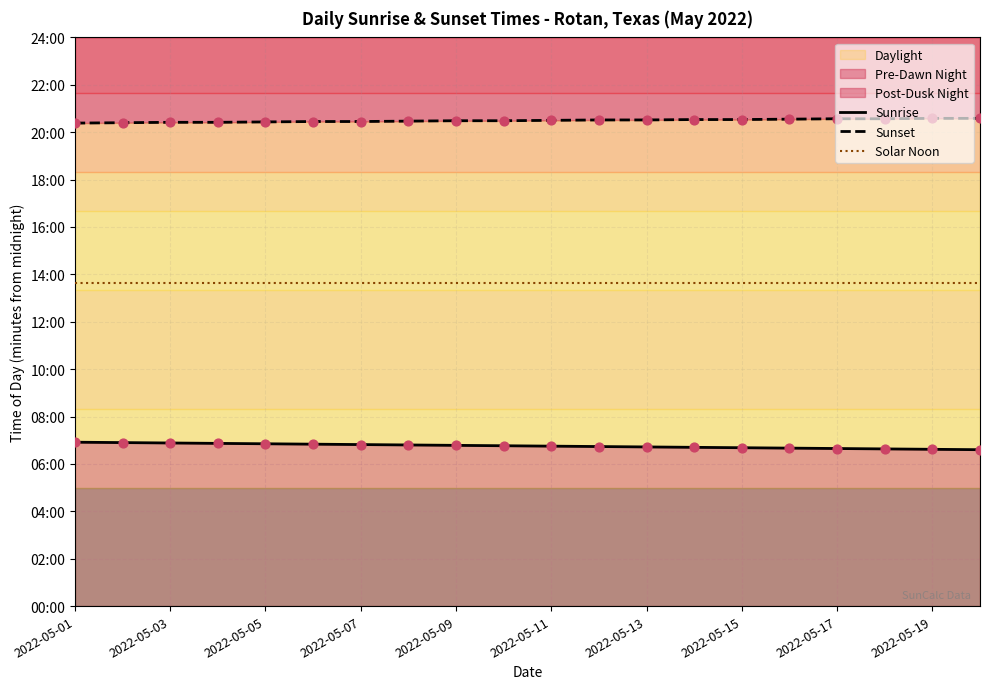

Which series contains the lowest Y value?

Sunrise